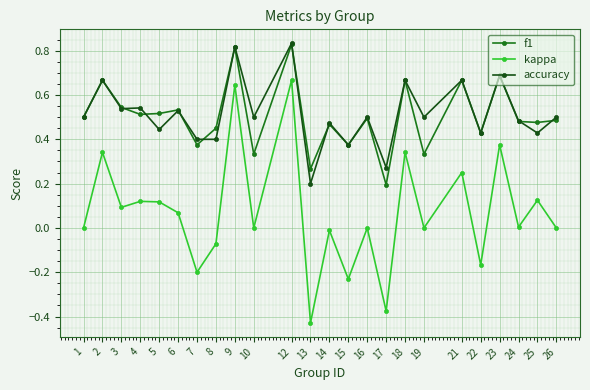

True or false: f1 and kappa intersect in this chart.

False